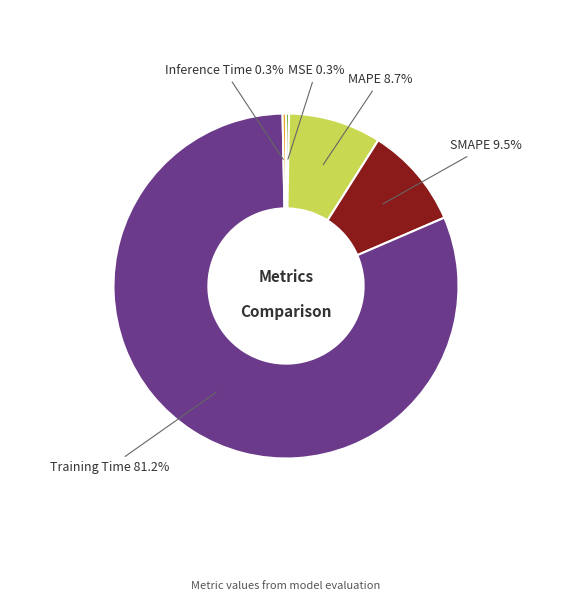

Count the number of slices in the pie.

5